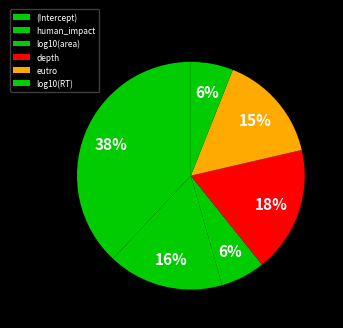

Is there any slice that represents more than half of the pie?

No